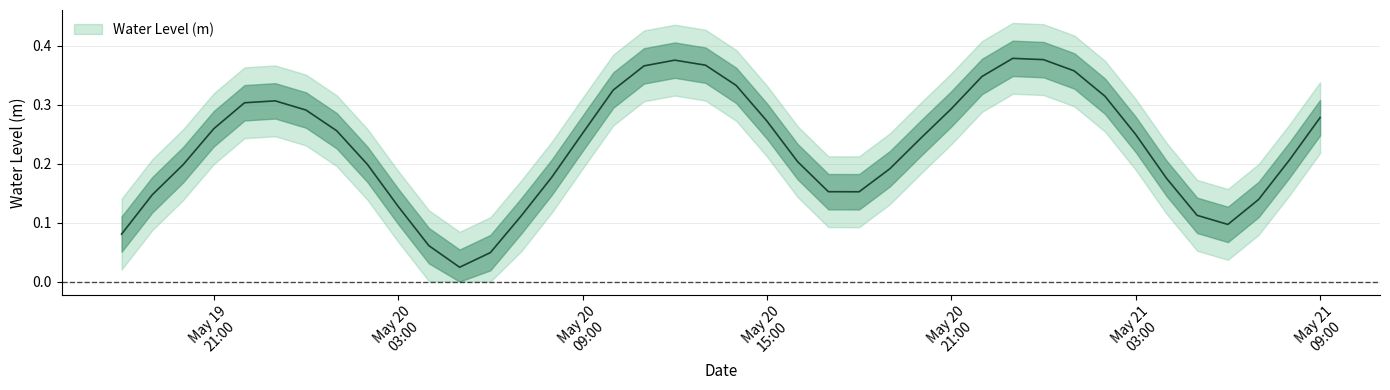

What is the sum of all values?

9.1